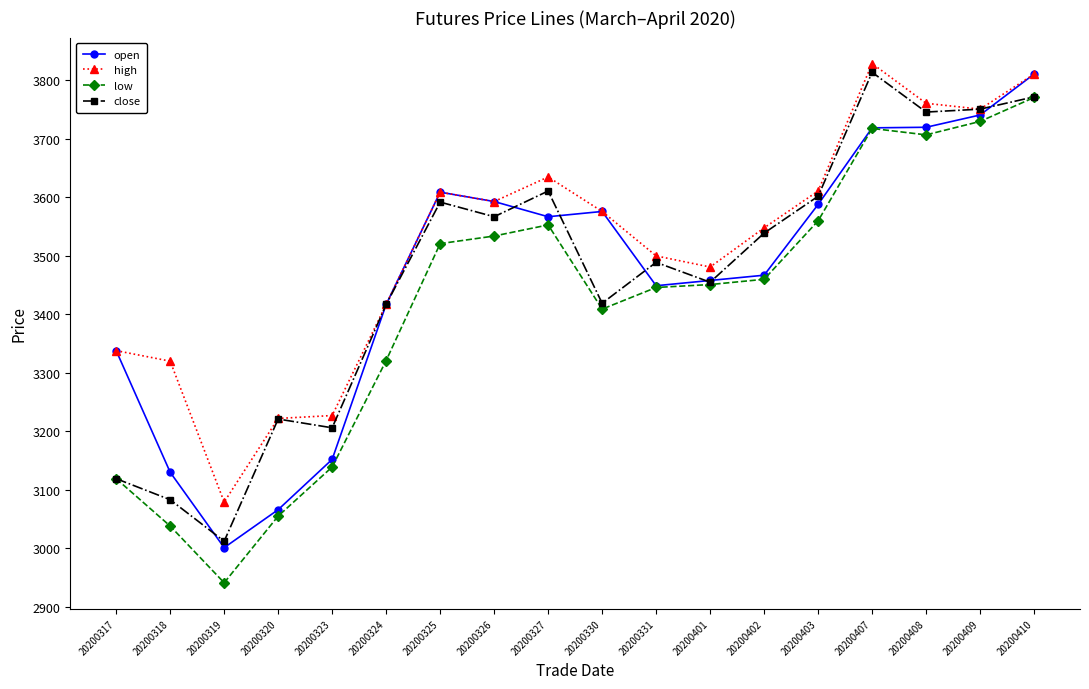

True or false: low and high intersect in this chart.

False